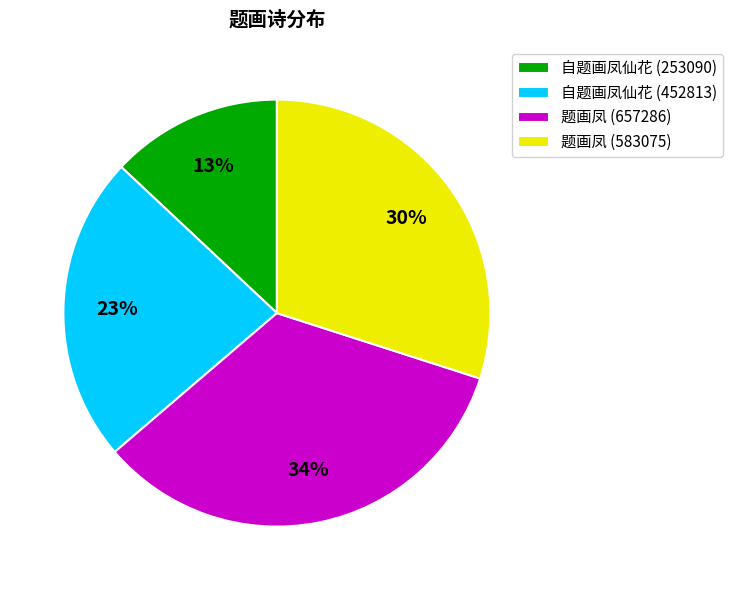

To the nearest percent, what is the average slice percentage?

25%